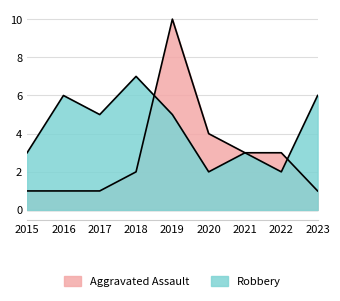

True or false: Aggravated Assault has a value of 1 at 2016.

True